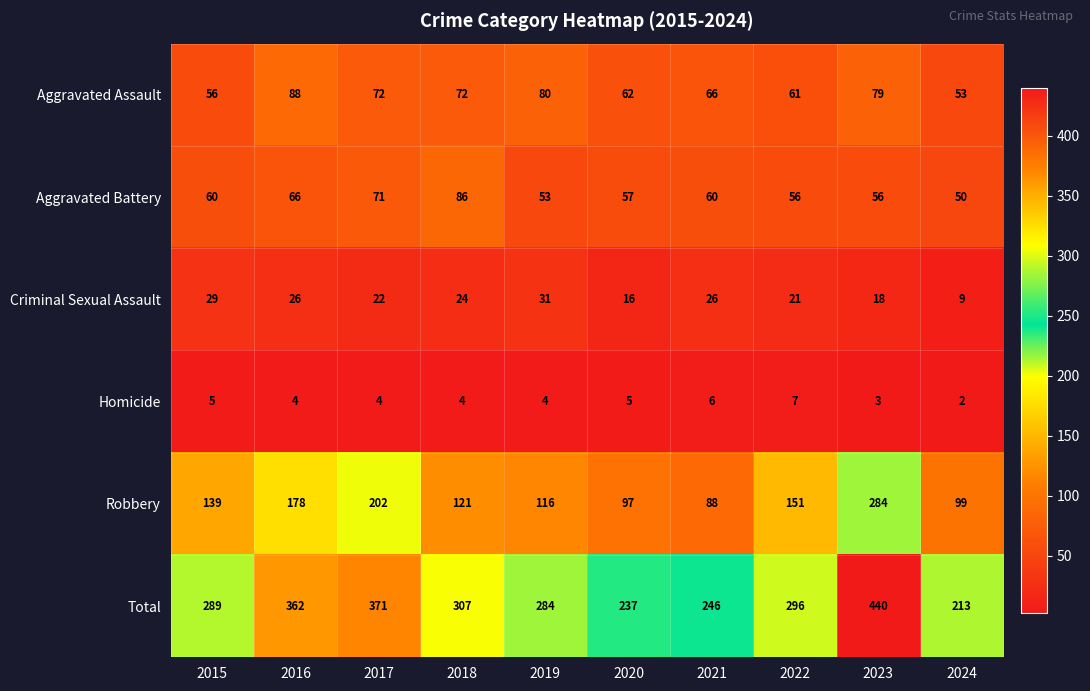

What is the sum of the Aggravated Battery values at 2020 and 2021?

117